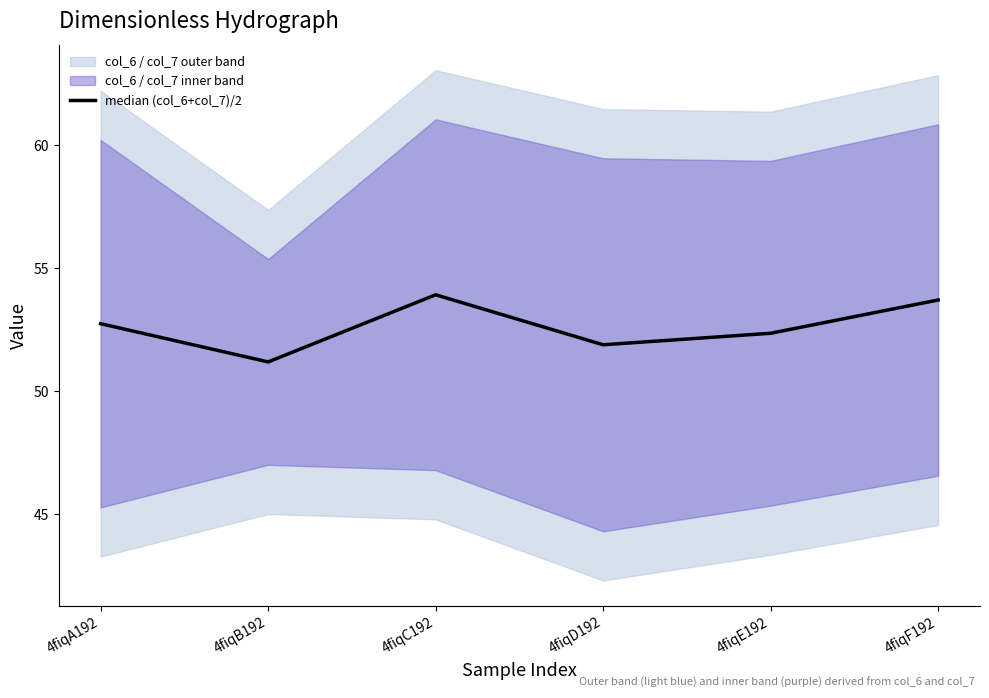

Is this an area chart (filled region under the line)?

No